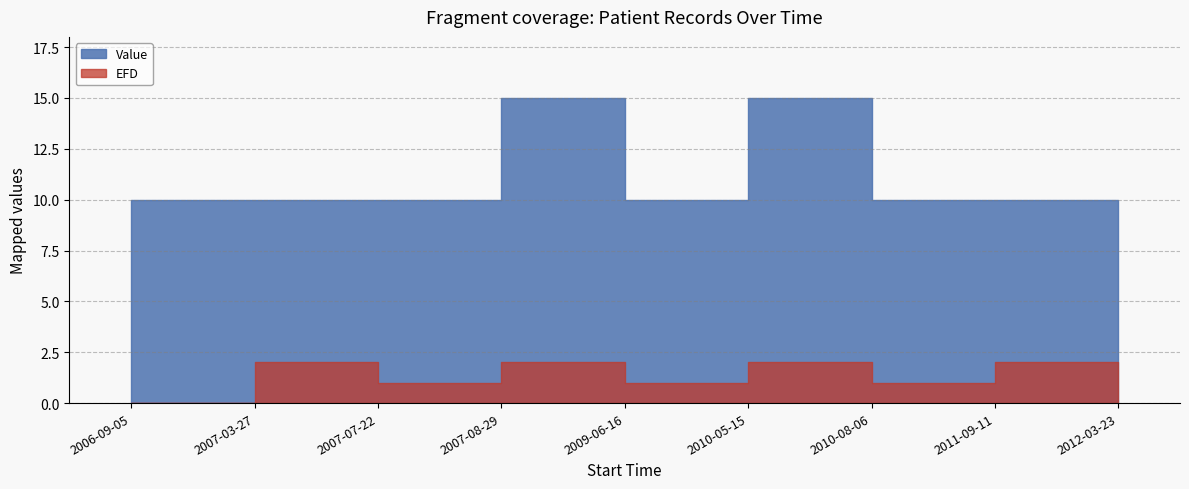

Where is EFD nearest to the value 1?

2007-07-22